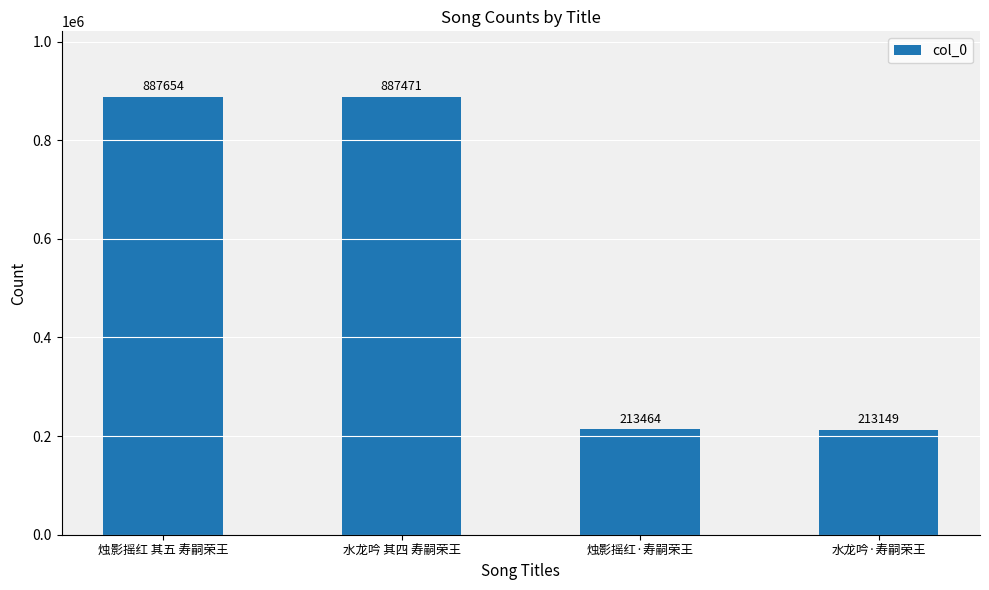

What is the sum of all values?

2201738